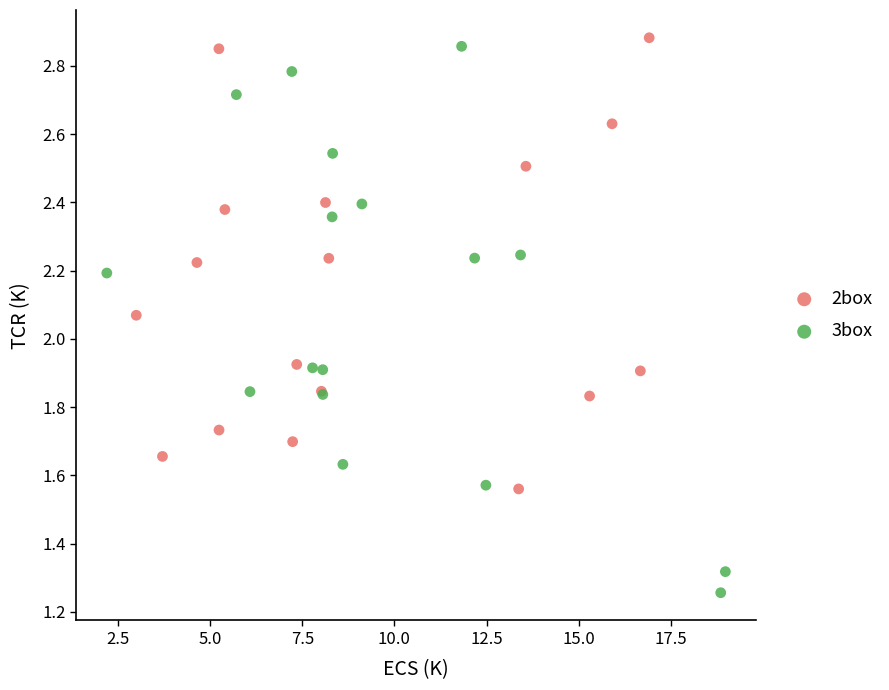

What are all the series names shown in the legend?

2box, 3box